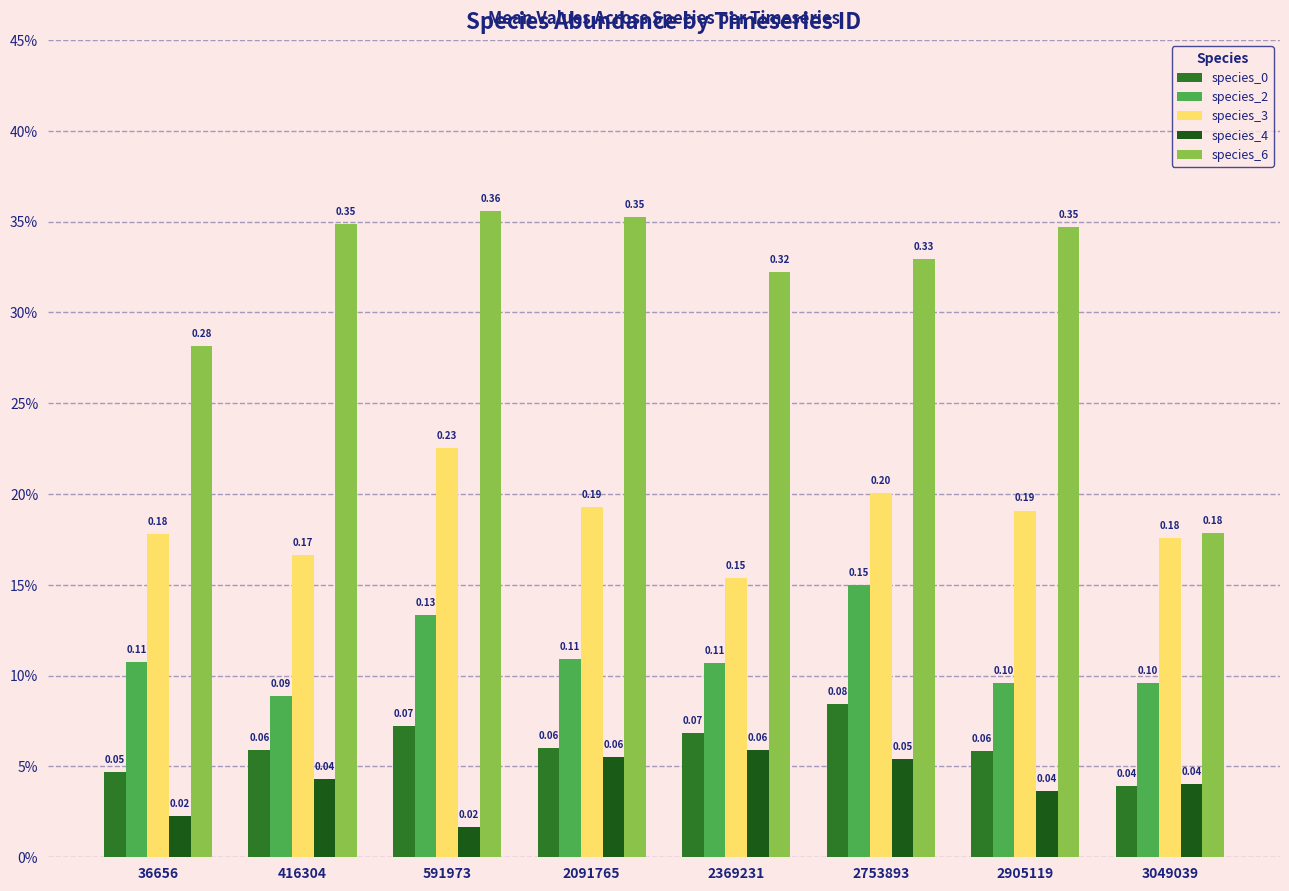

Rank the categories by species_4 value from highest to lowest.

2369231, 2091765, 2753893, 416304, 3049039, 2905119, 36656, 591973